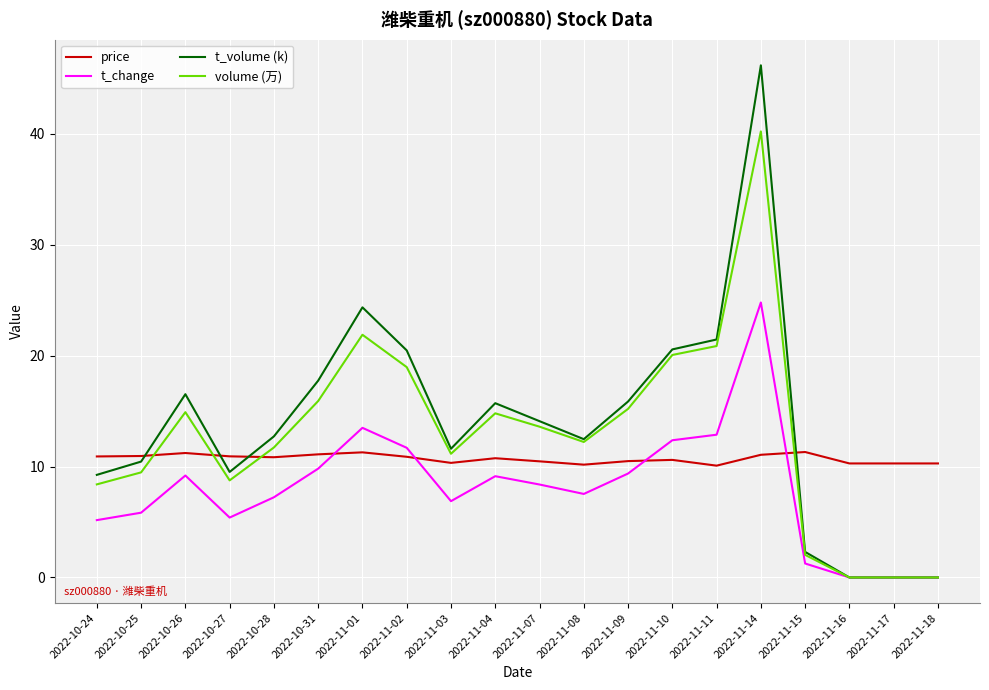

Which label corresponds to the largest value in the chart?

2022-11-14